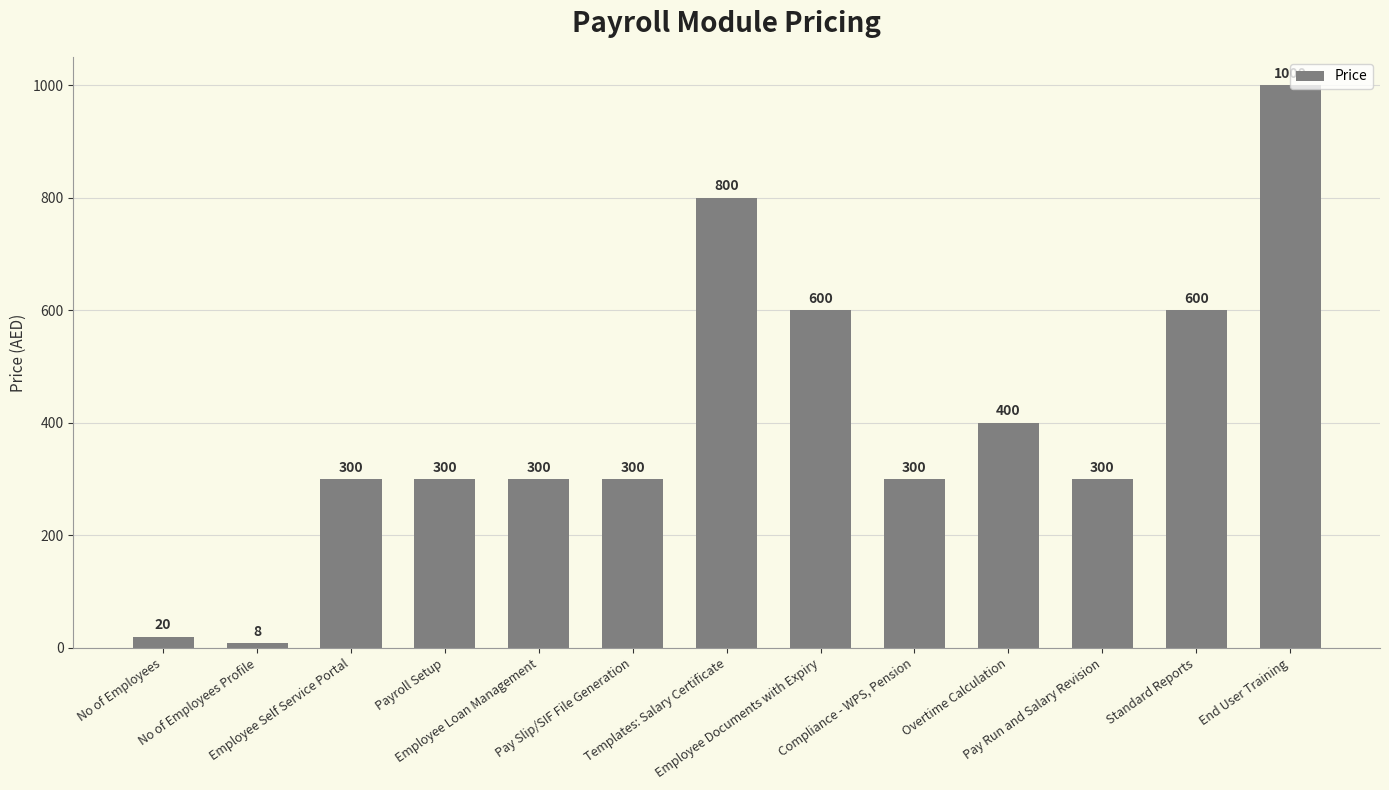

What is the sum of the values at Employee Loan Management and Pay Slip/SIF File Generation?

600